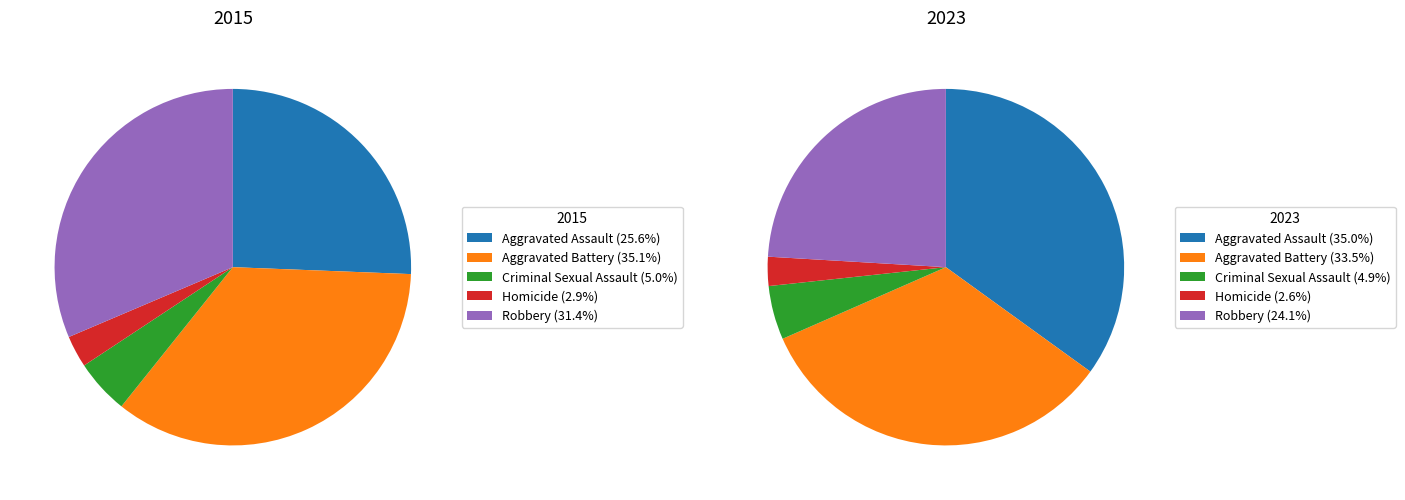

Which series has the largest range (max minus min)?

2023